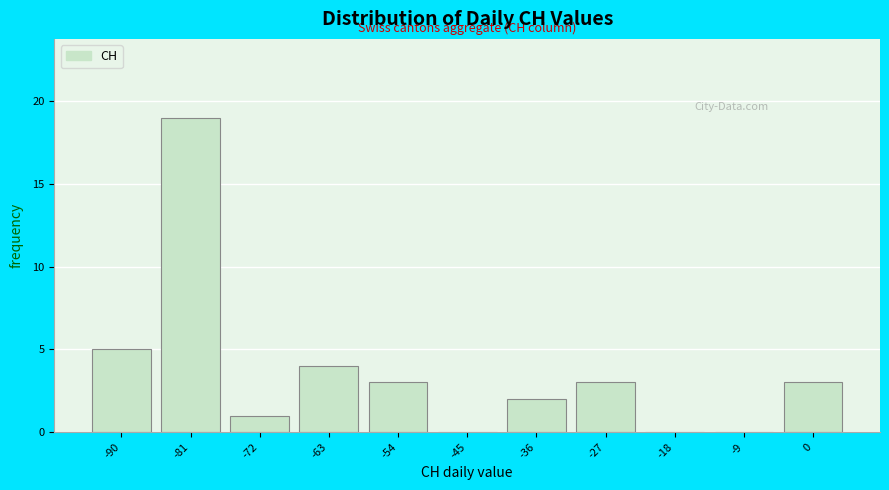

Reading left to right, list every bar in this chart as the range it spans on the x-axis followed by its height. Neither the bar edges nor the heights are printed on the chart, so give them approximately, as read against the axes.

-95 to -86: 5
-86 to -77: 19
-77 to -68: 1
-68 to -59: 4
-59 to -50: 3
-50 to -40: 0
-40 to -31: 2
-31 to -22: 3
-22 to -13: 0
-13 to -4: 0
-4 to 5: 3